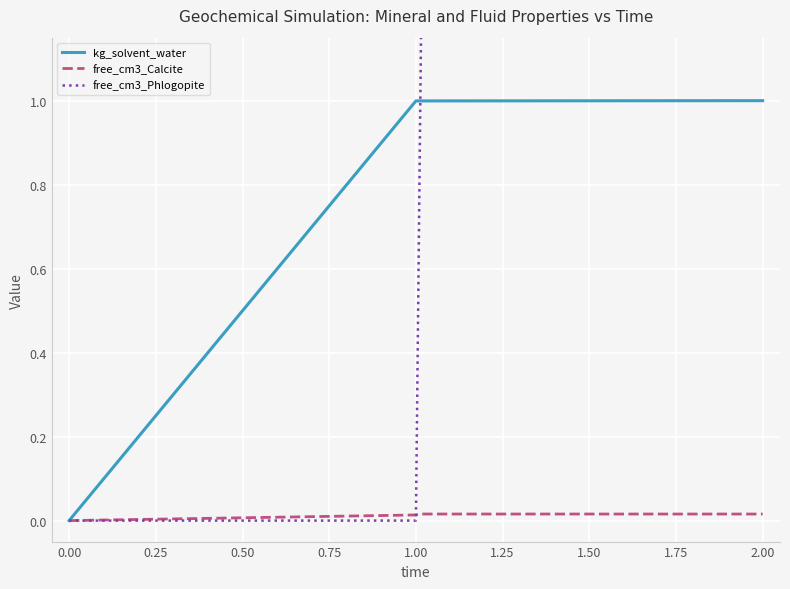

What is the maximum value for kg_solvent_water?

1.0